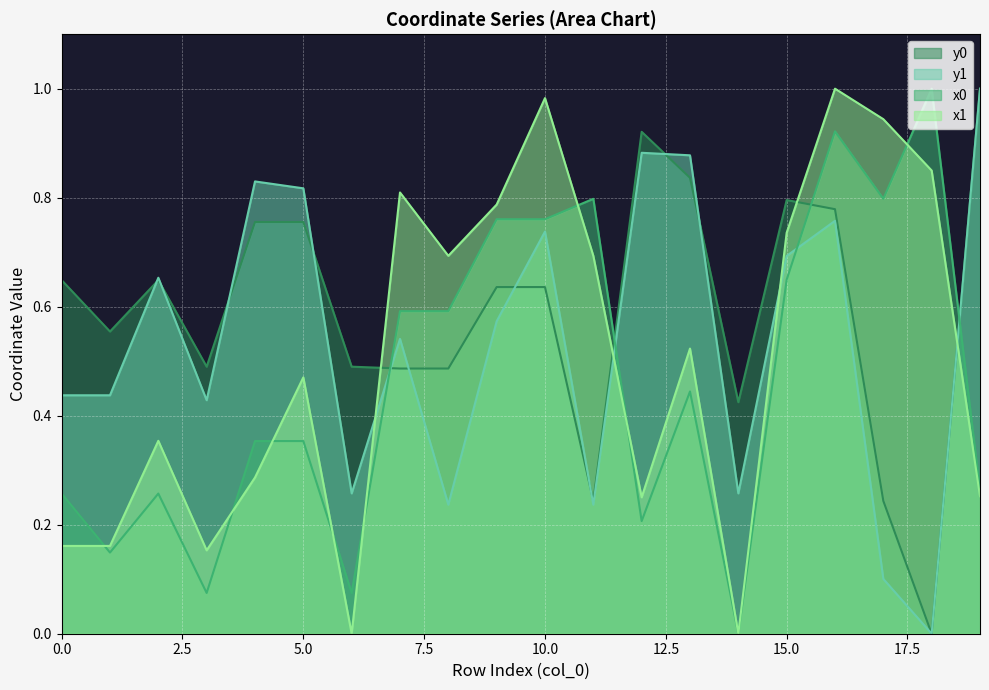

Where is x1 nearest to the value 0?

6